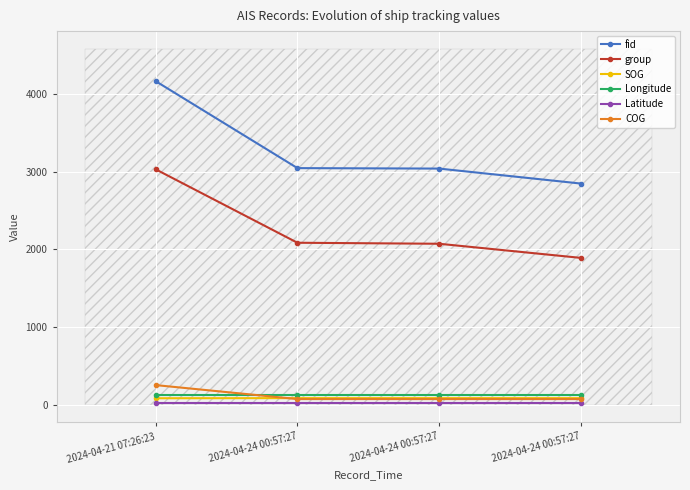

True or false: Longitude has a value of 28.6 at 2024-04-24 00:57:27.

False